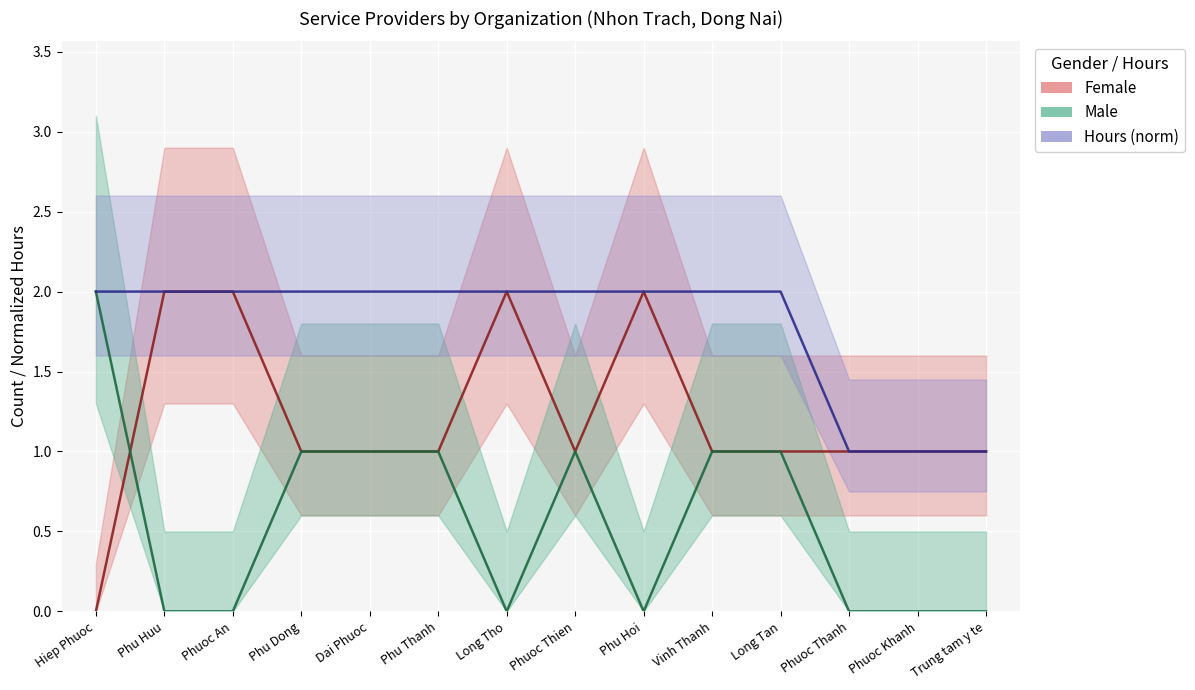

Which series has the widest spread of values?

Female_line